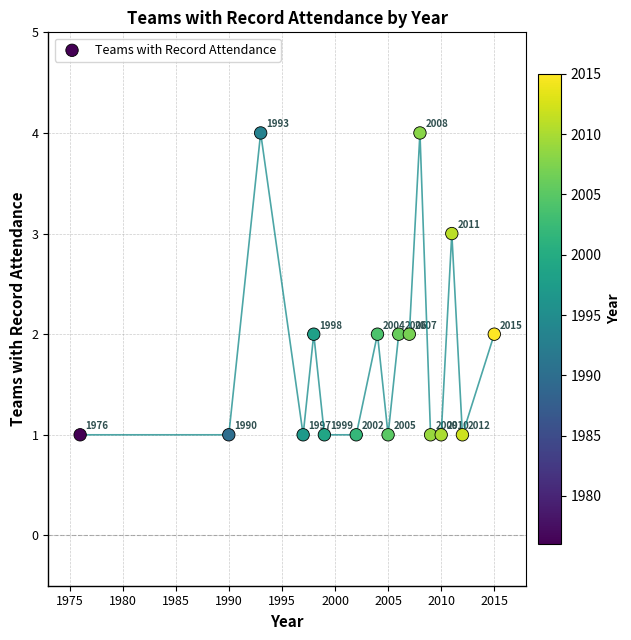

What is the range of X values (max minus min)?

39